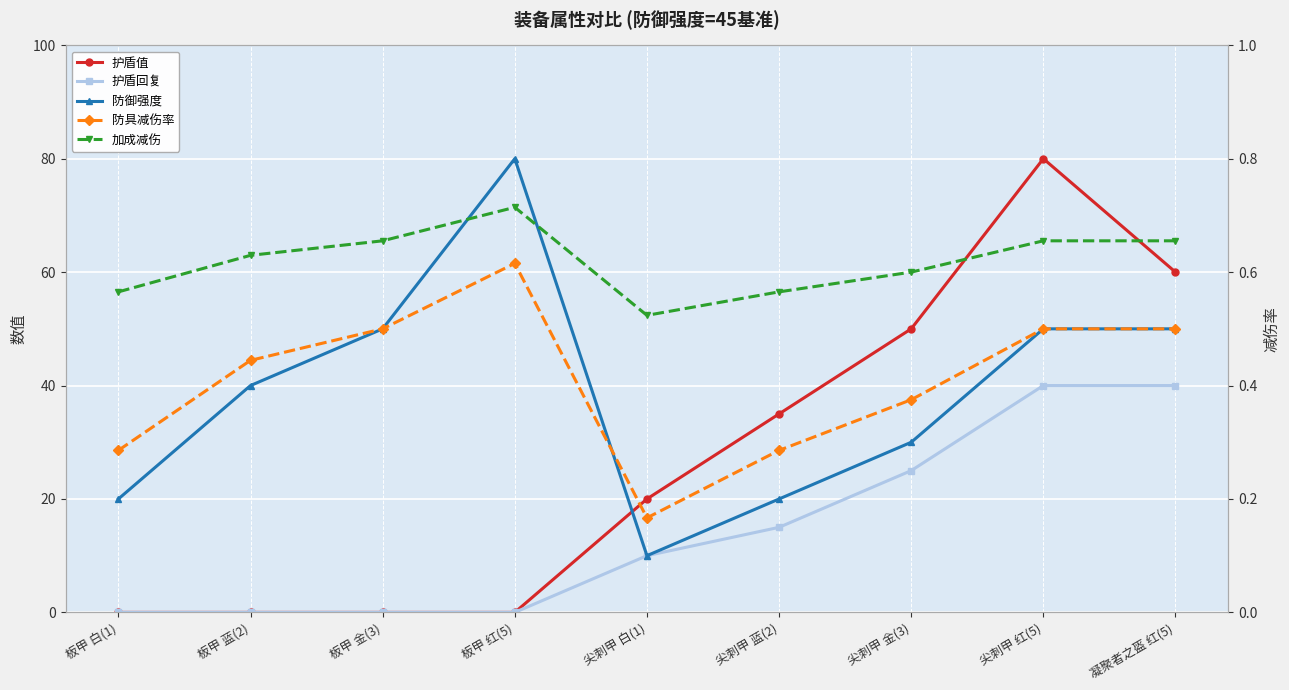

At which label does 护盾回复 first exceed 10?

尖刺甲 蓝(2)